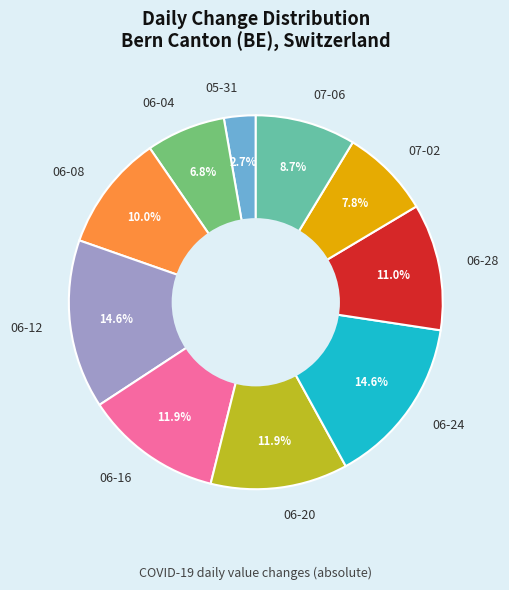

Does any single category account for the majority?

No